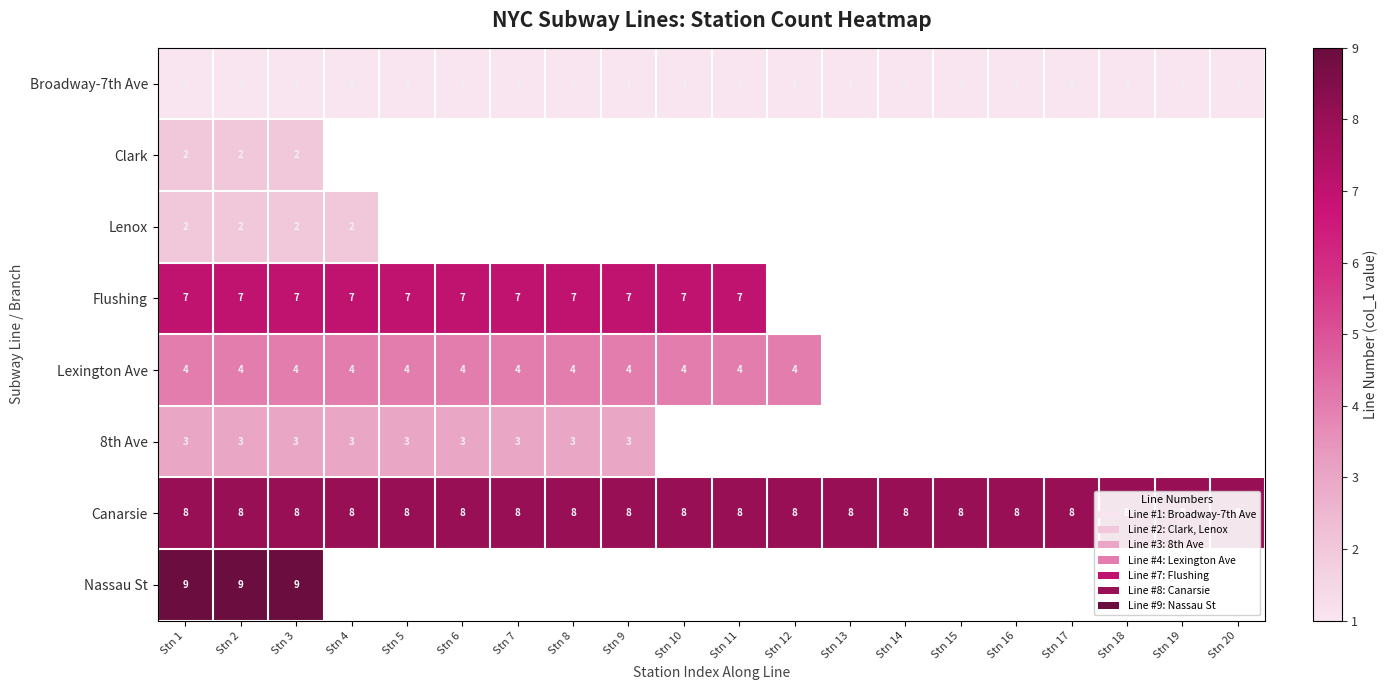

The value of Broadway-7th Ave at Stn 7 is 1.7. True or false?

False